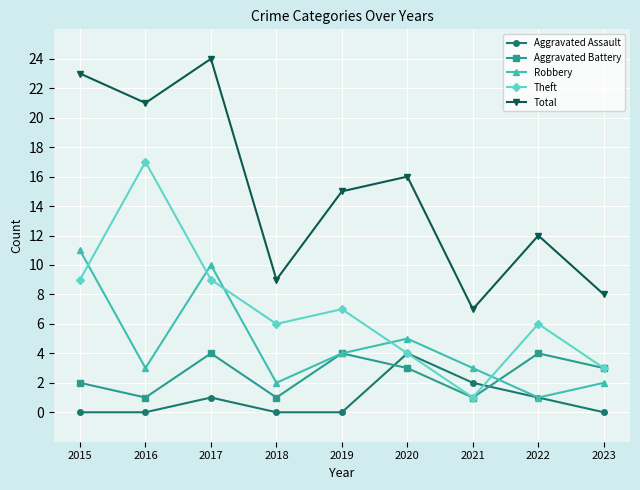

How many lines are shown in the chart?

5